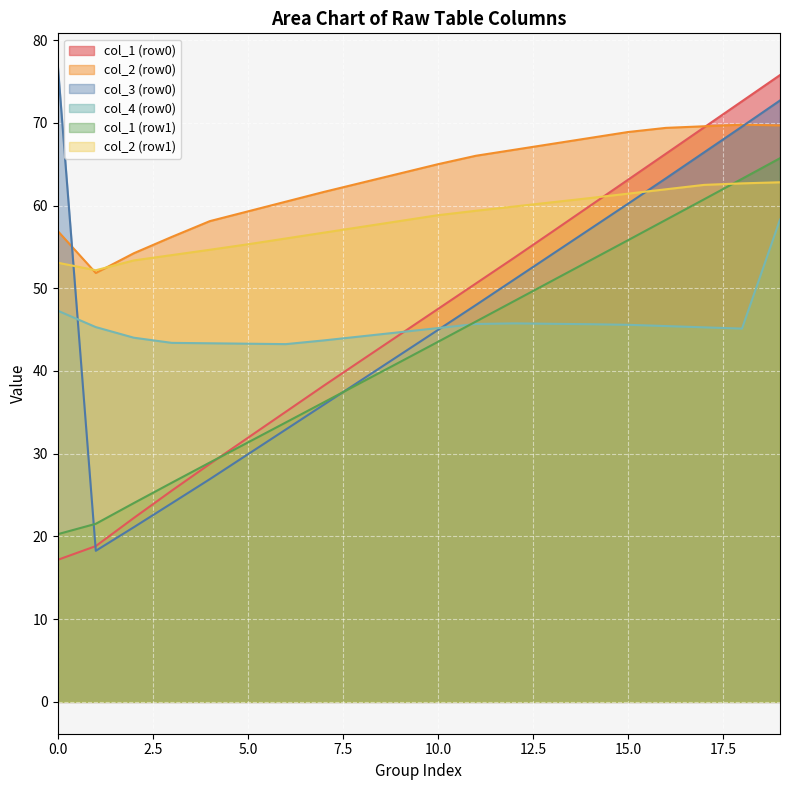

What is the minimum value shown in the chart?

17.2